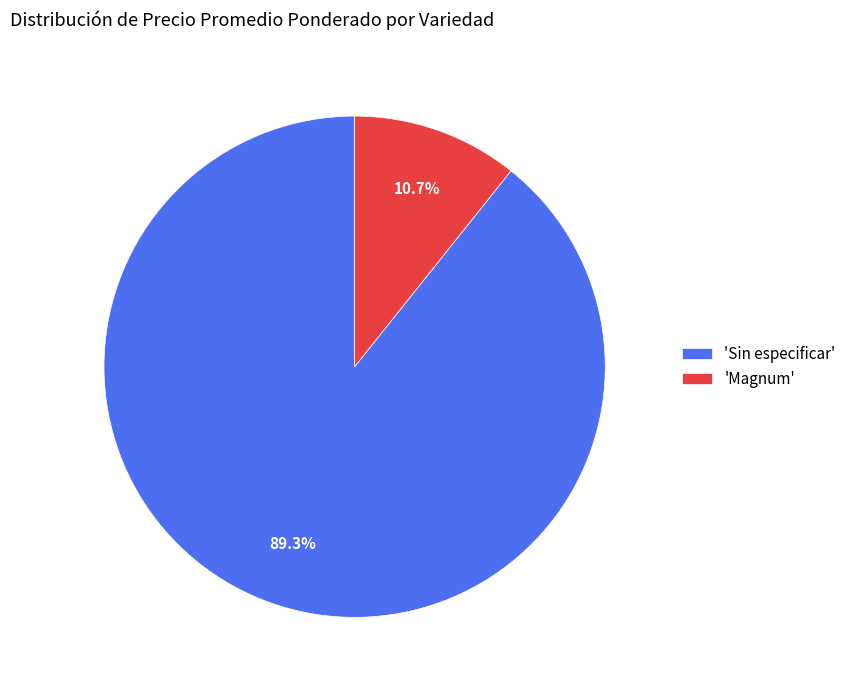

Which category has the biggest portion of the pie?

'Sin especificar'